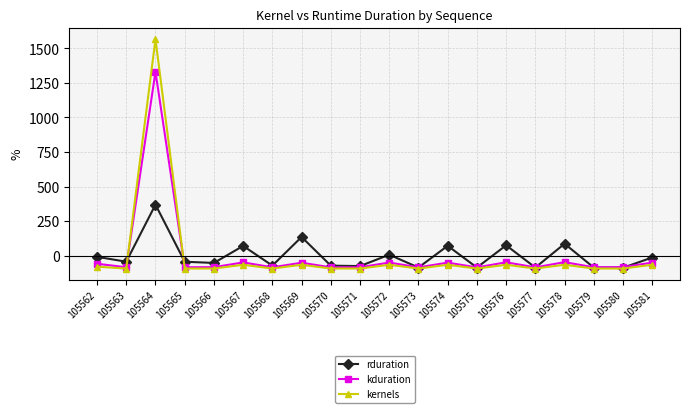

How many series are shown in this chart?

3